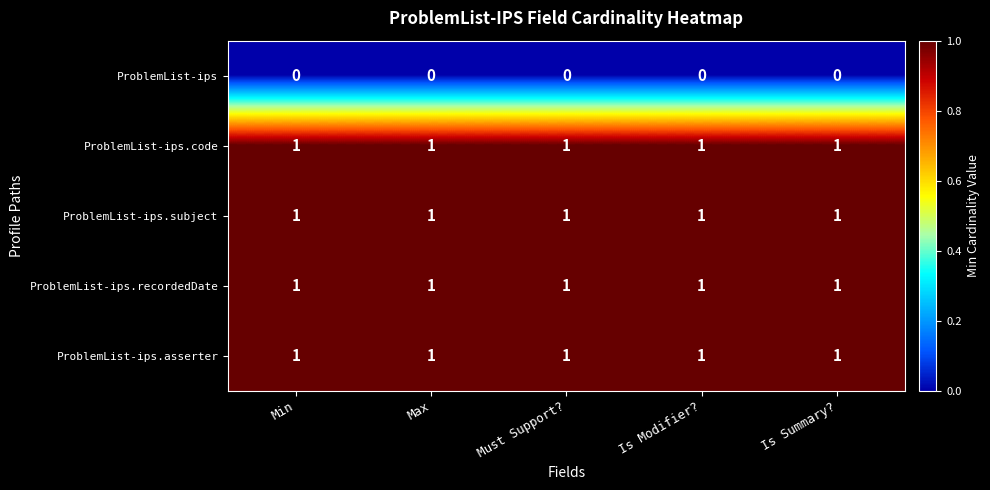

The value of ProblemList-ips.asserter at Min is 1. True or false?

True